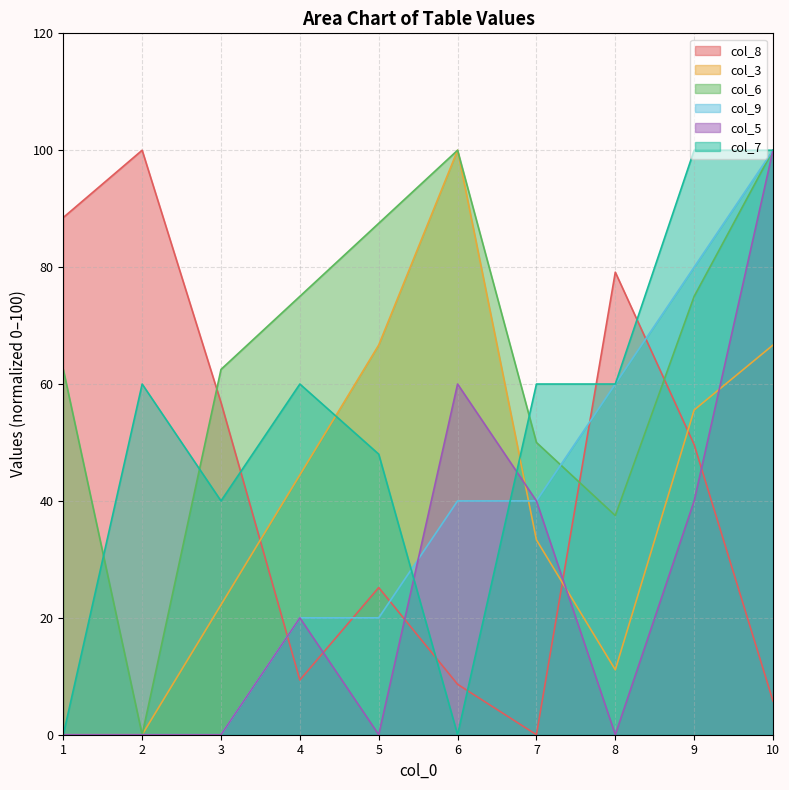

Does the chart have visible grid lines?

Yes